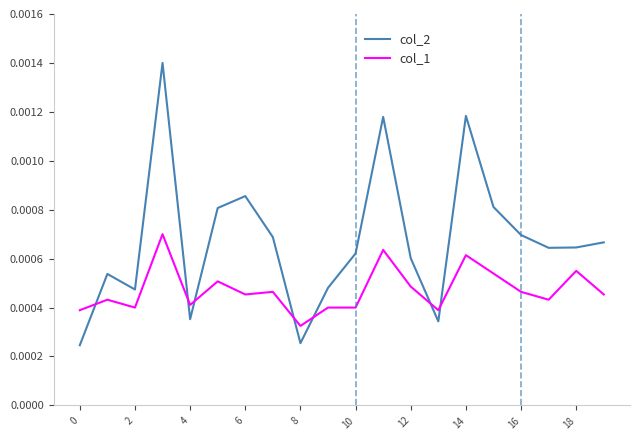

List the series in order of their peak value, lowest first.

col_1, col_2